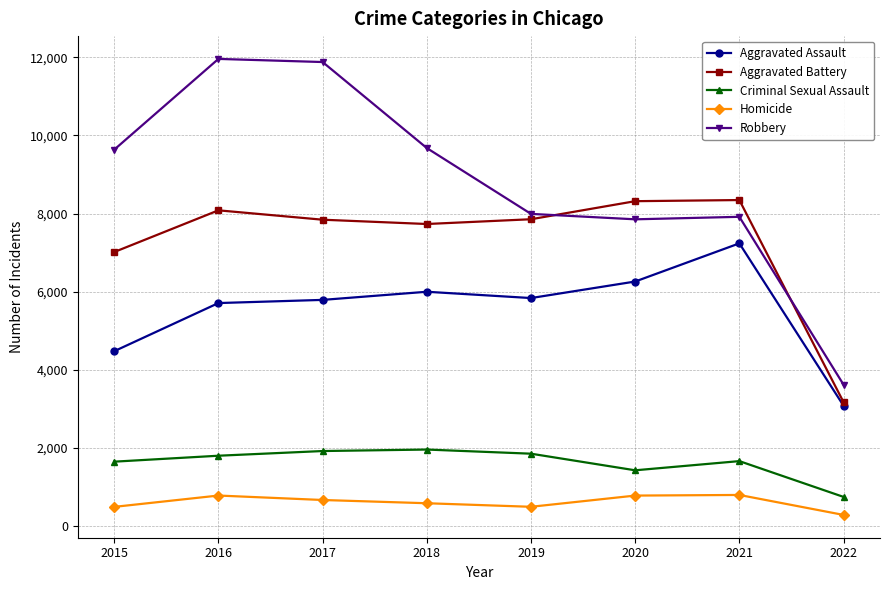

What is the value of the Aggravated Battery point at the 2nd from the left?

8085